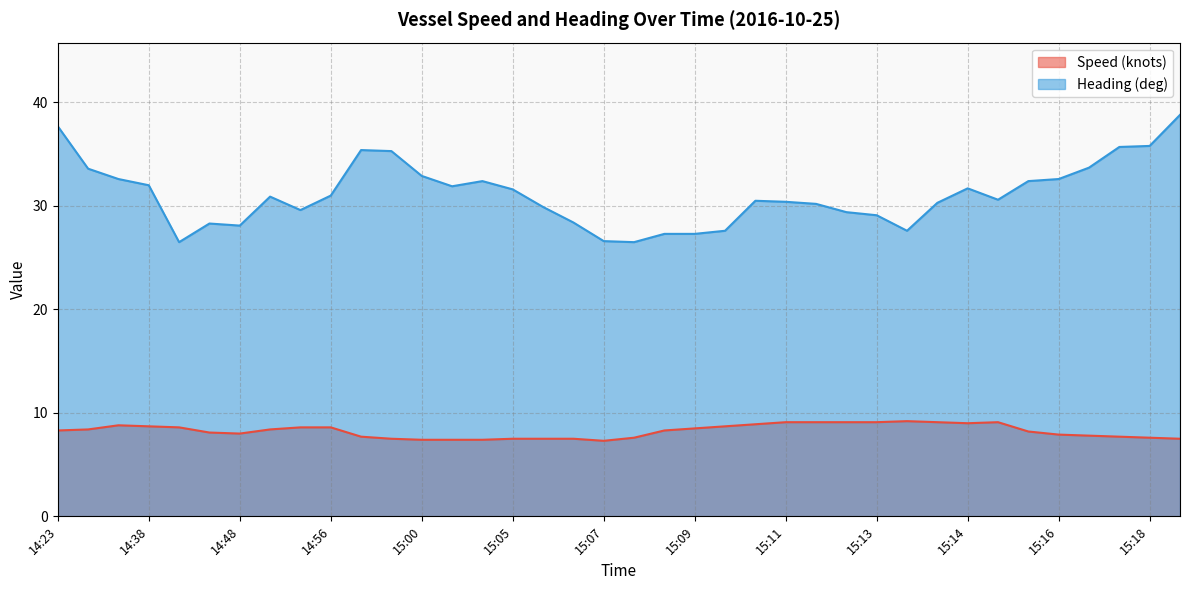

Which series changed the most between 15:10 and 15:15?

Speed (knots)